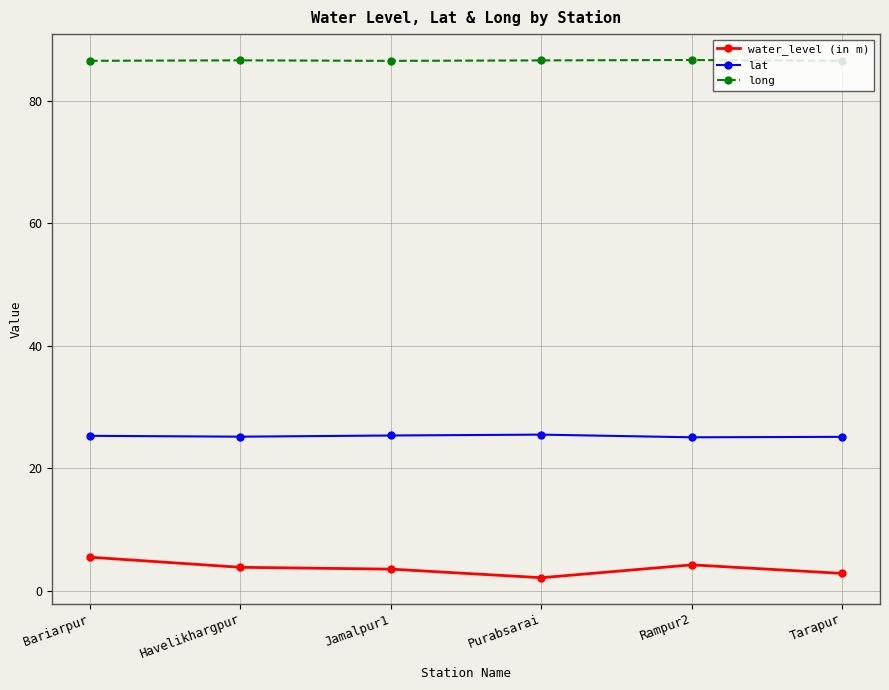

What position from the left is Havelikhargpur?

2